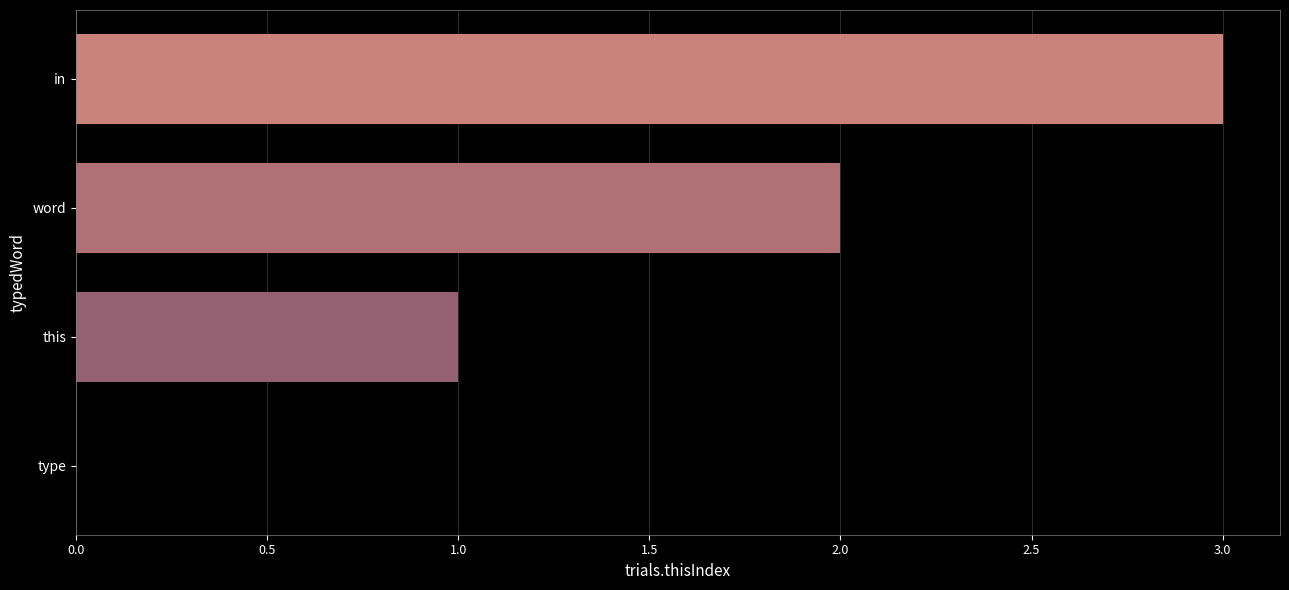

The value at type is 0. True or false?

True